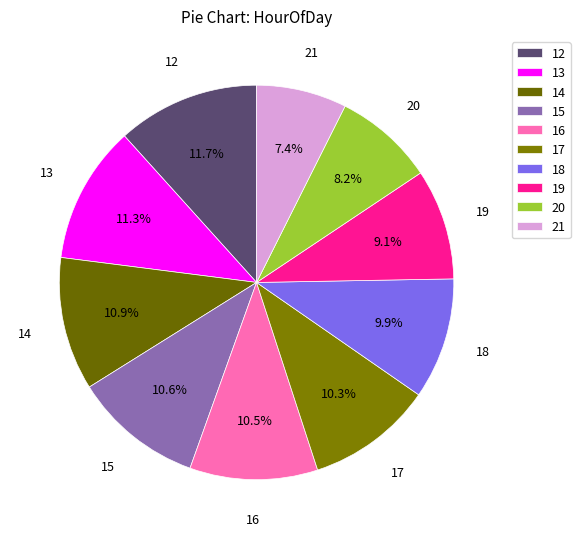

The 17 slice represents 1% of the pie. True or false?

False